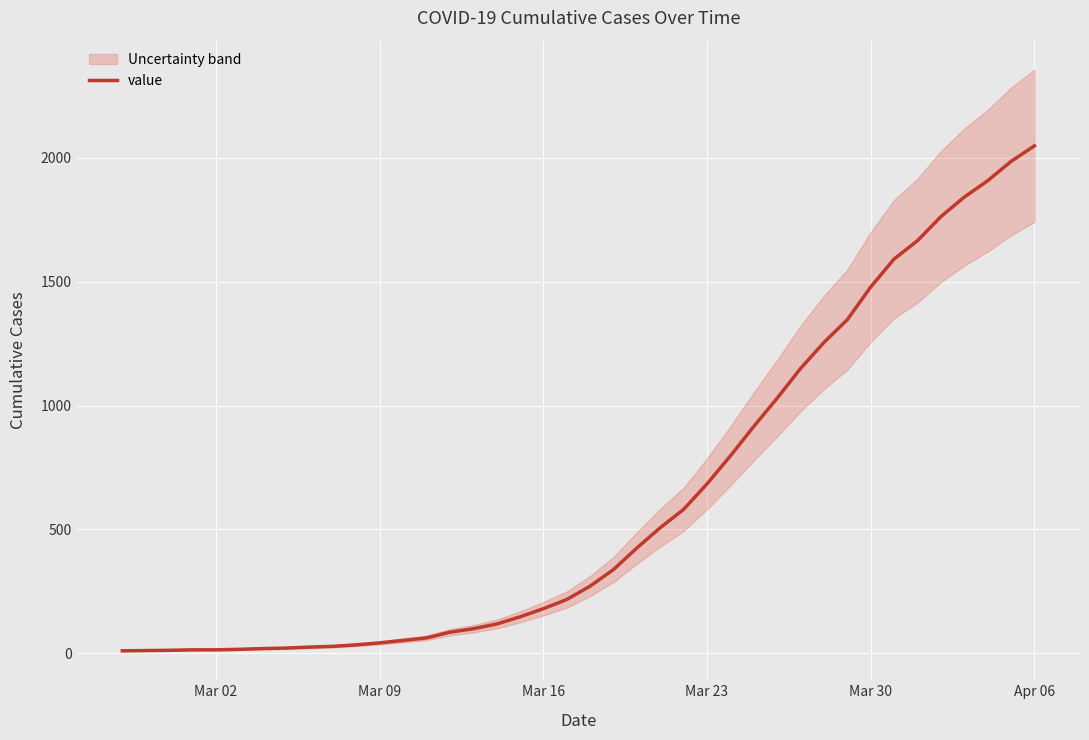

Which category has the highest value in the value series?

Apr 06